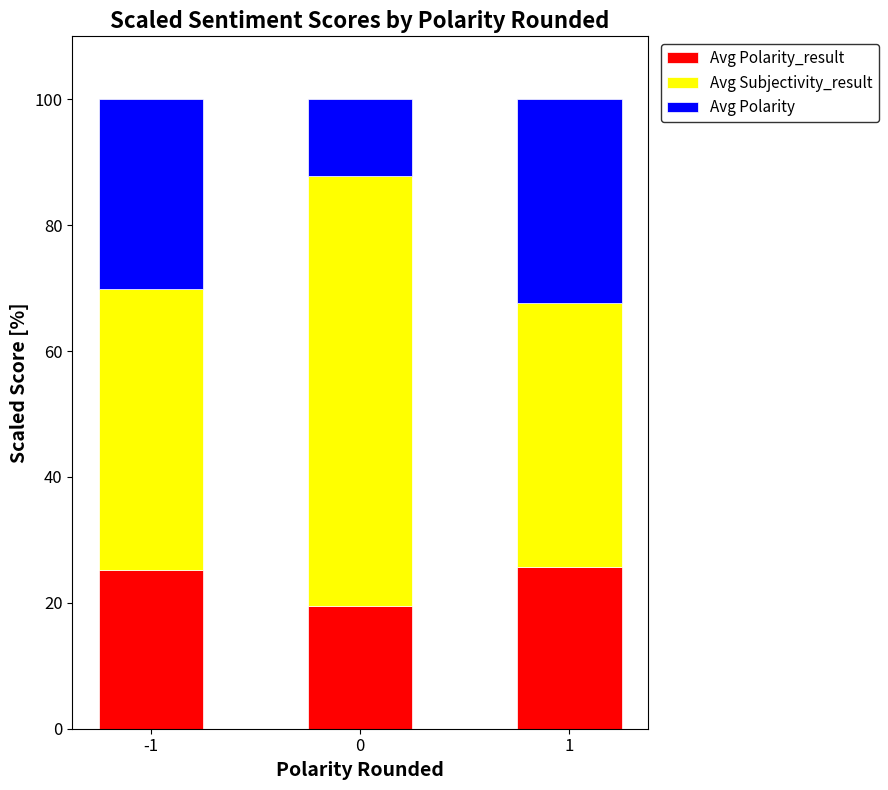

What is the total value across all series at 0?

100.0